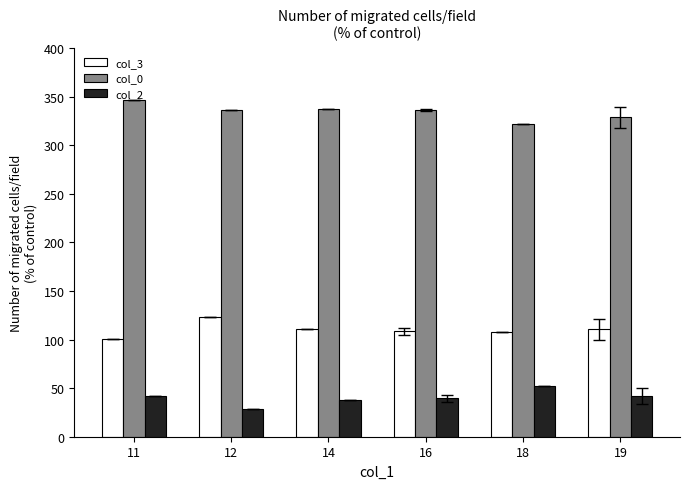

List the series in order of their peak value, highest first.

col_0, col_3, col_2